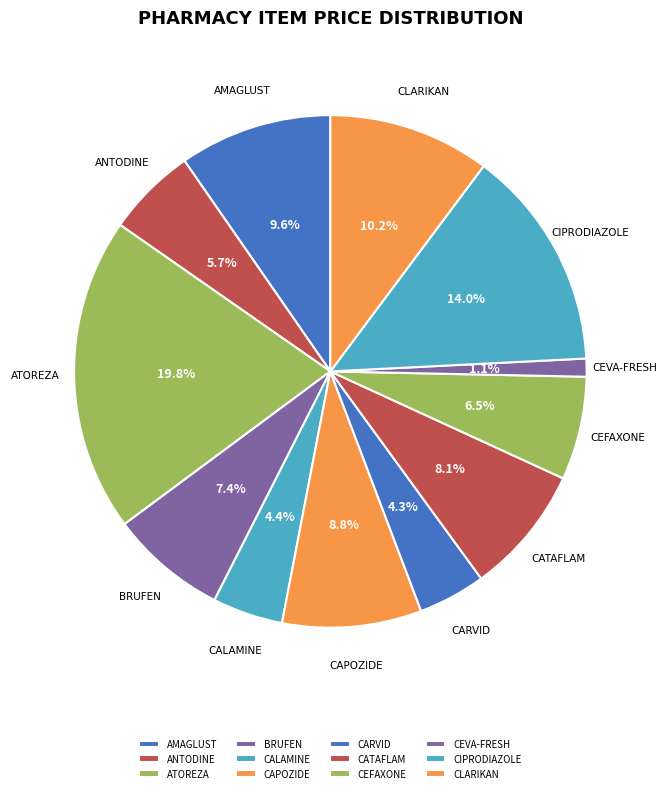

What is the smallest slice in the pie chart?

CEVA-FRESH